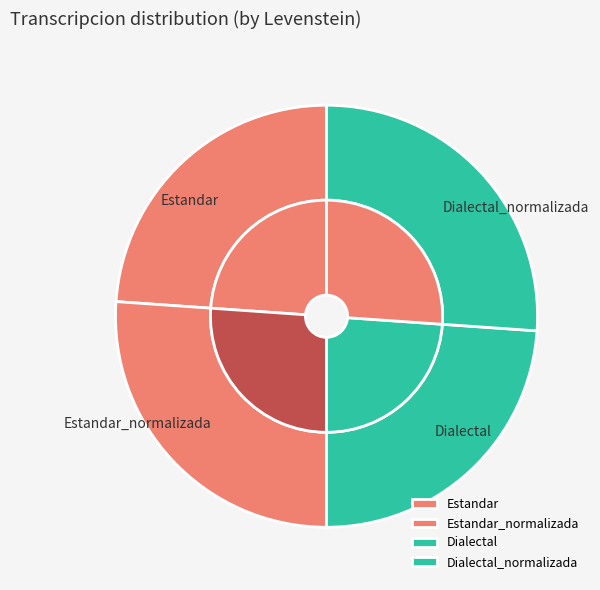

Rank the categories by value from highest to lowest.

Estandar_normalizada, Dialectal_normalizada, Estandar, Dialectal